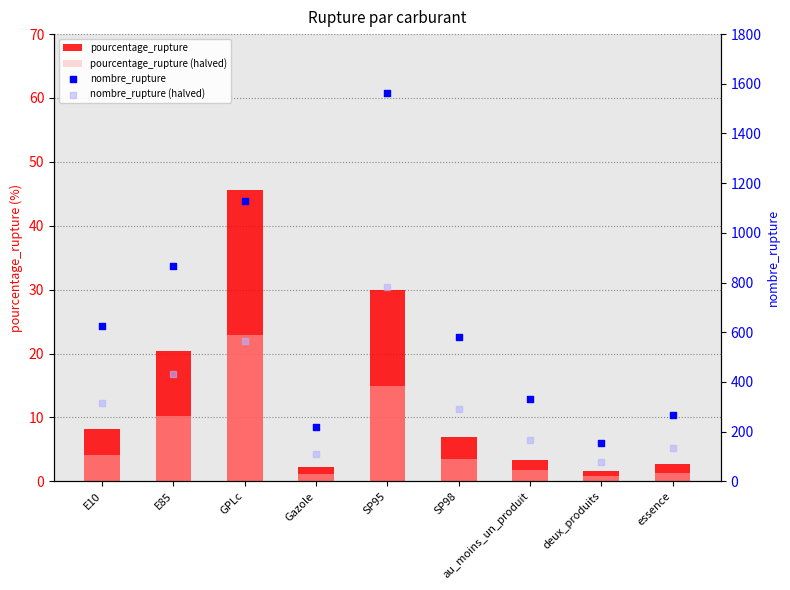

What is the total value across all series at au_moins_un_produit?

504.6